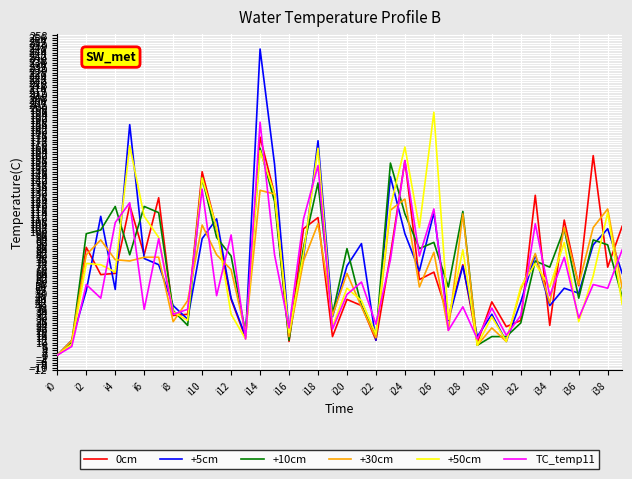

Which series has the widest spread of values?

+5cm